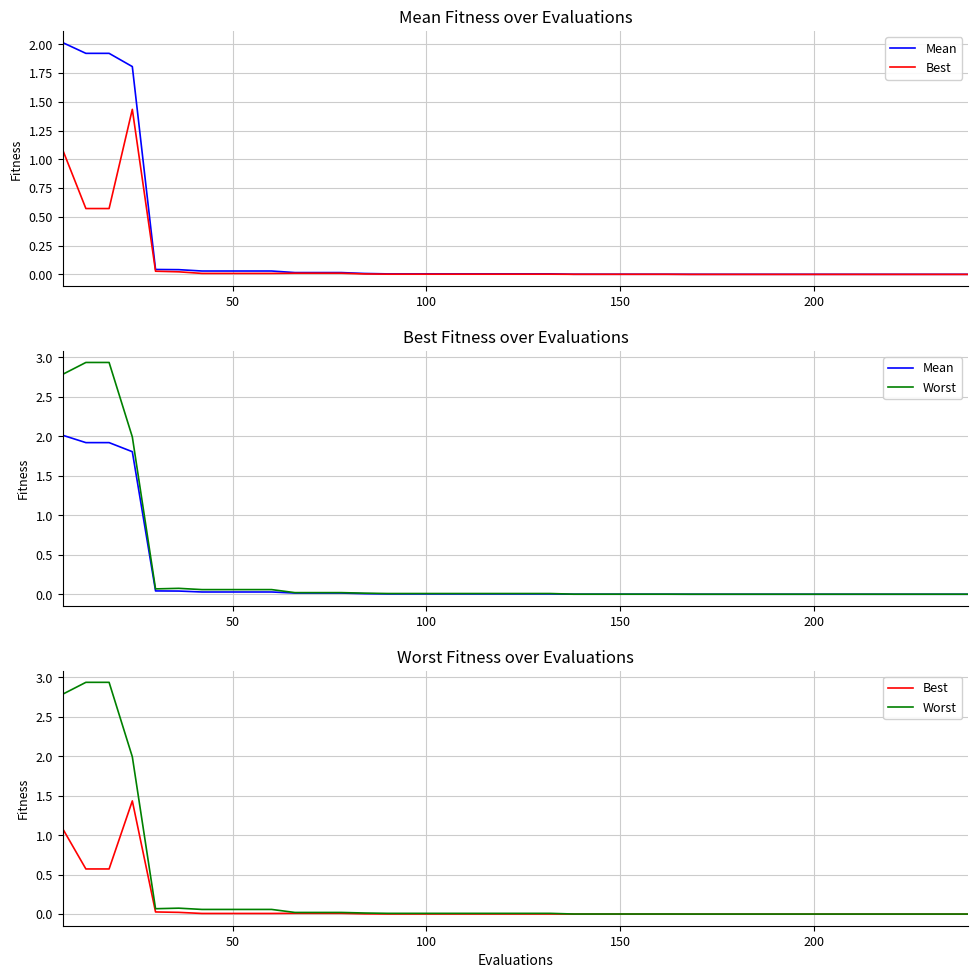

Does the chart display data point markers on the line(s)?

No